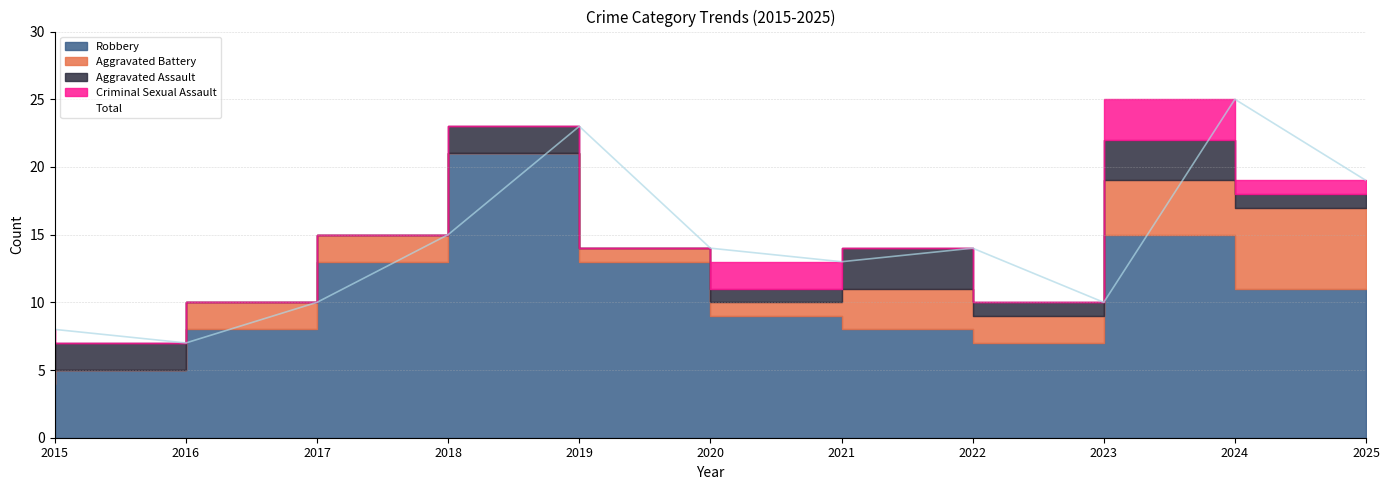

Rank the series at 2024 from lowest to highest value.

Aggravated Assault, Criminal Sexual Assault, Aggravated Battery, Robbery, Total